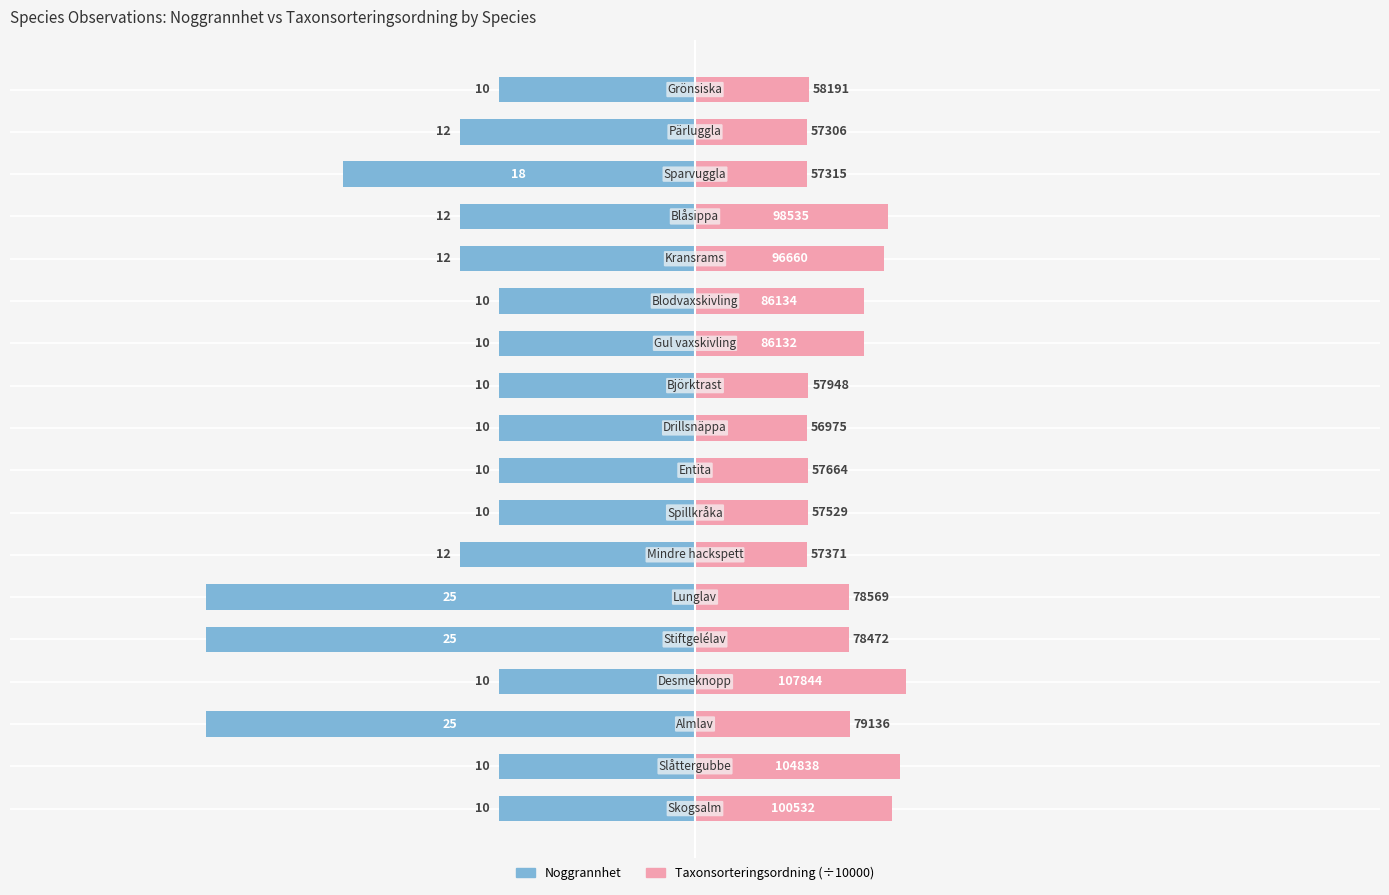

The Taxonsorteringsordning (÷10000) series shows 2.0 at 2. True or false?

False